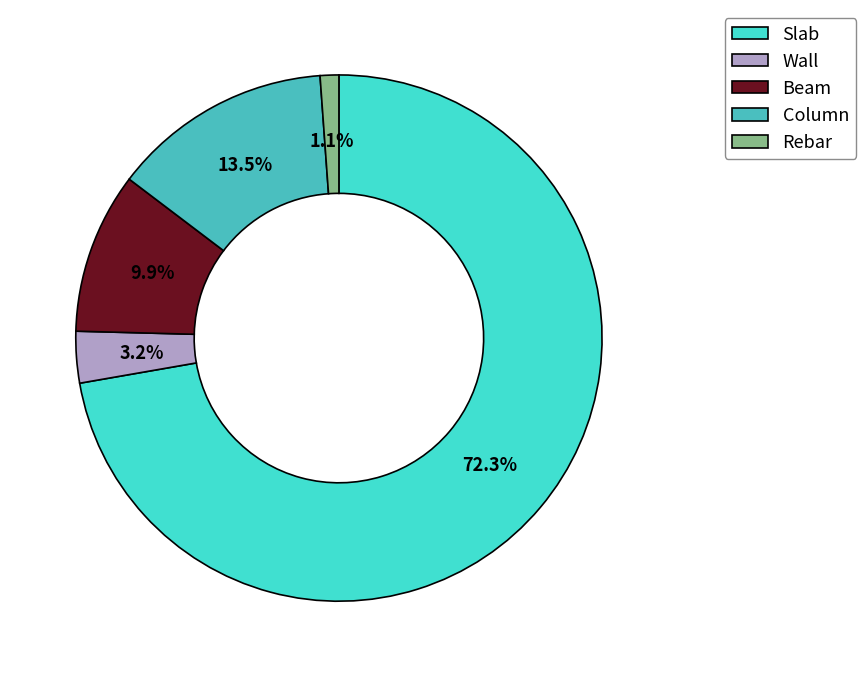

Combined, what portion of the pie is Beam and Column?

23.4%